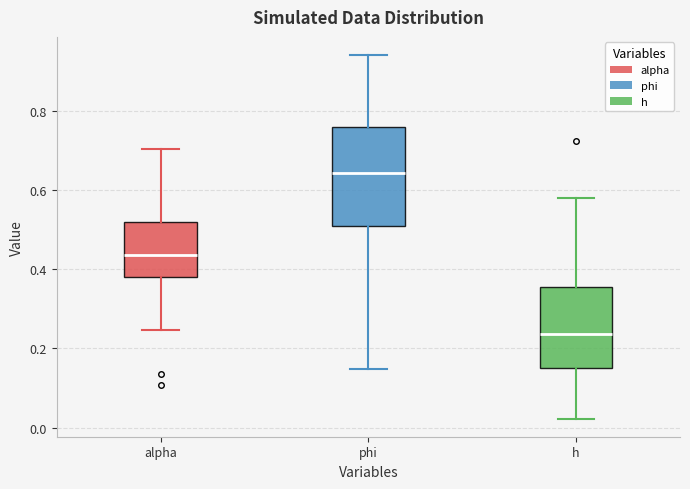

Where does the median line of the box for phi sit on the y-axis? The values are not printed on the chart, so give them approximately, as read against the axis.

0.64